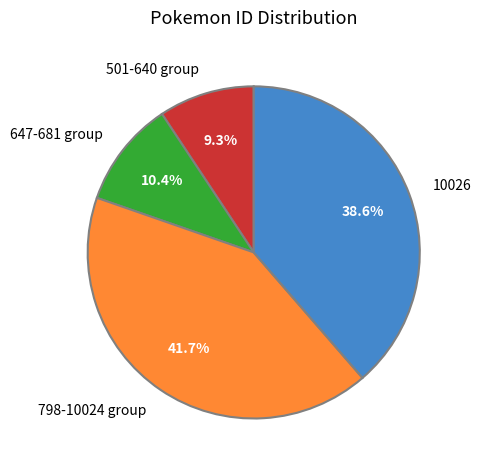

Is there a majority slice in this chart?

No